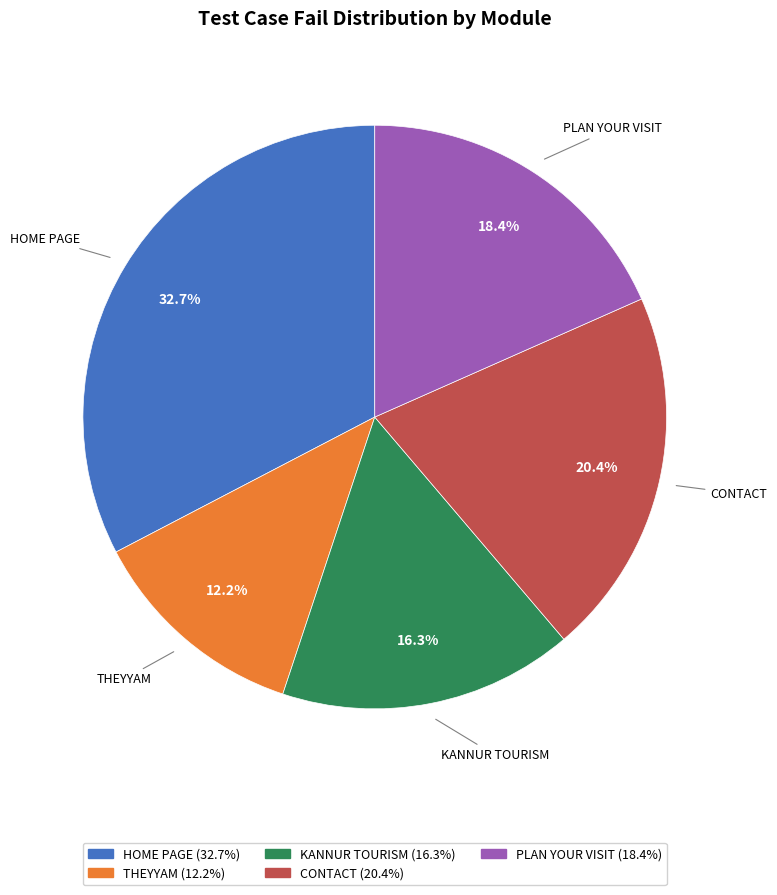

What percentage is NOT represented by PLAN YOUR VISIT?

81.6%